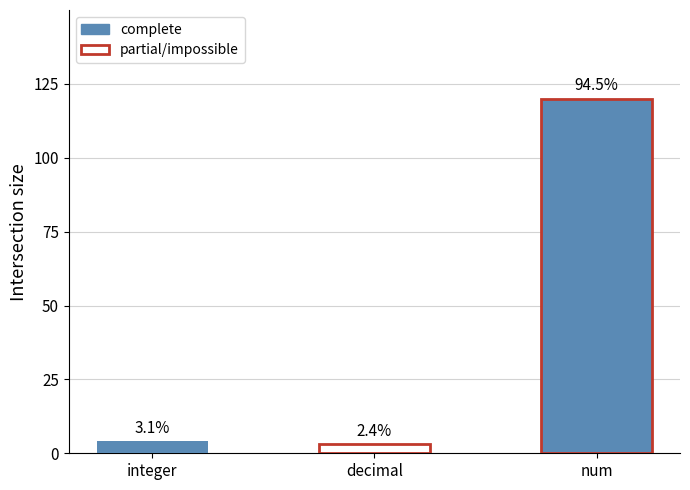

What is the value of the 3rd bar from the left?

120